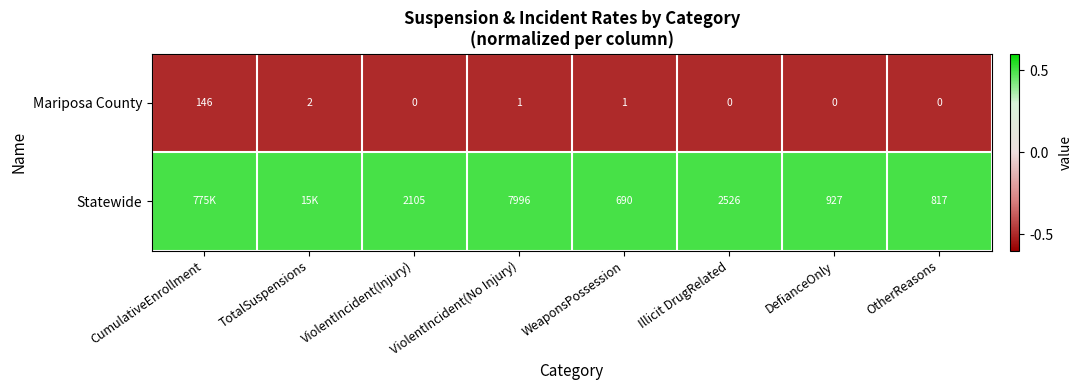

What is the average value of the Mariposa County series?

18.8